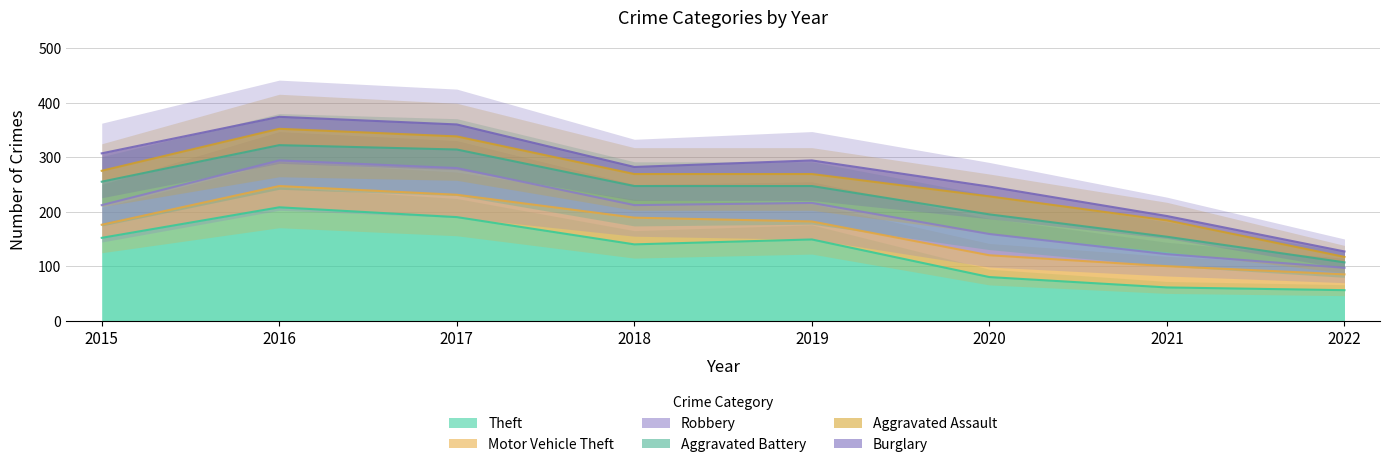

Rank the series by their maximum value, from lowest to highest.

Burglary, Aggravated Assault, Aggravated Battery, Motor Vehicle Theft, Robbery, Theft